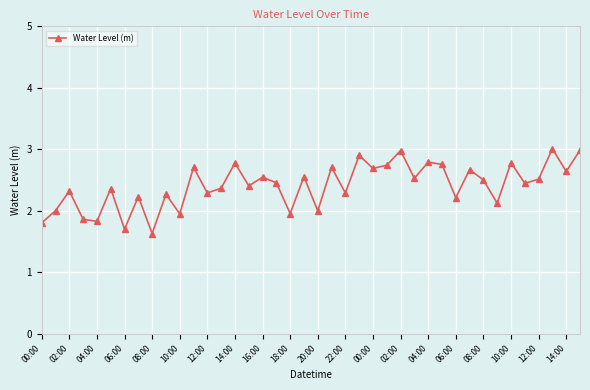

What is the greatest value displayed?

3.0